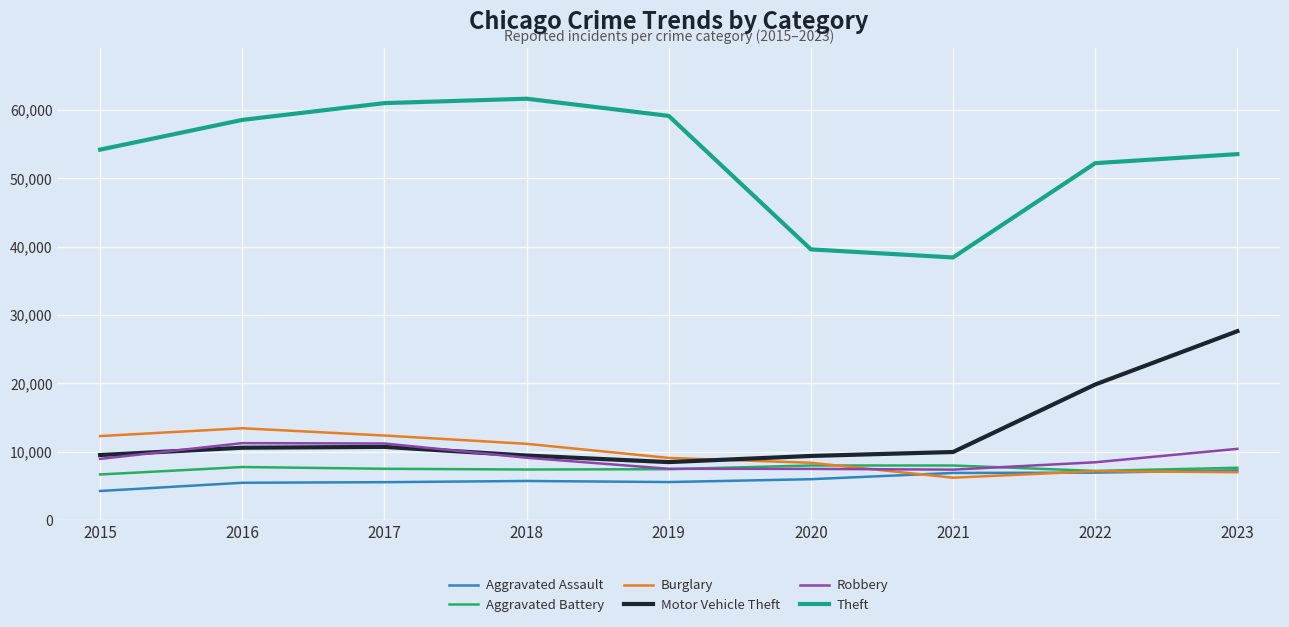

At how many categories does at least one series exceed 26229?

9